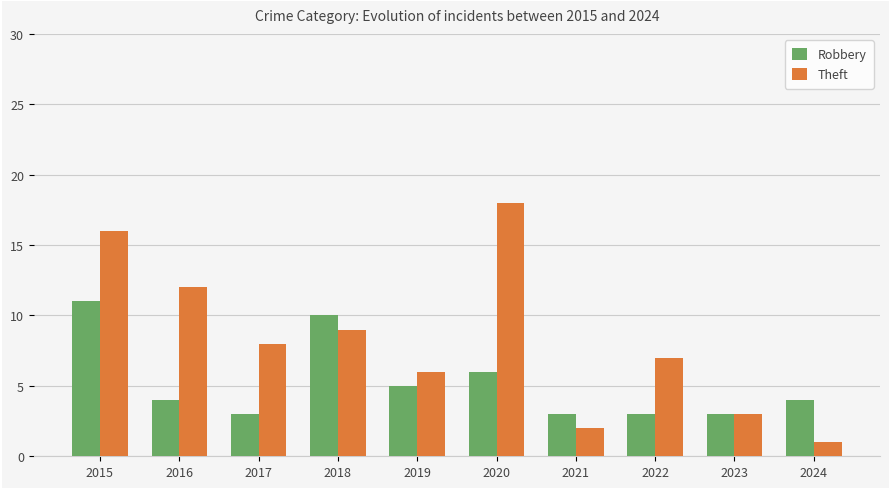

What is the difference between the second highest and second lowest values in the Robbery series?

7